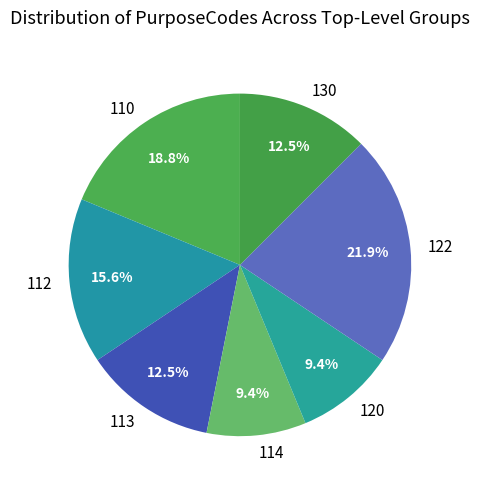

Combined, do 130 and 112 account for over 50%?

No